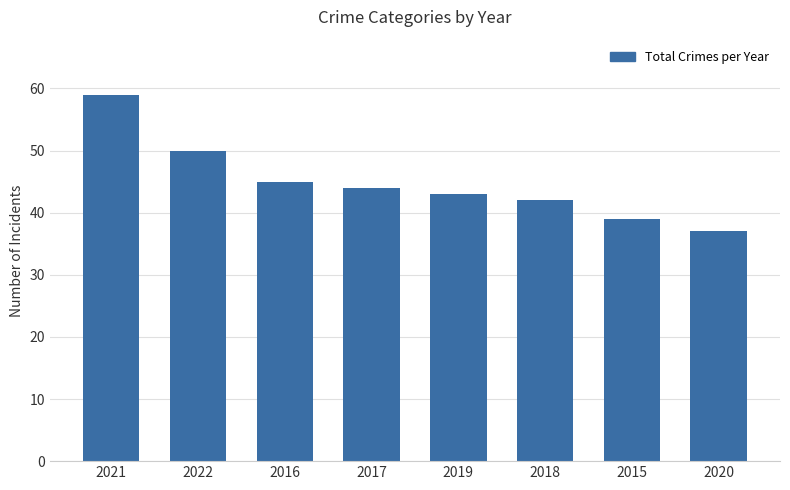

Count the number of categories in the chart.

8